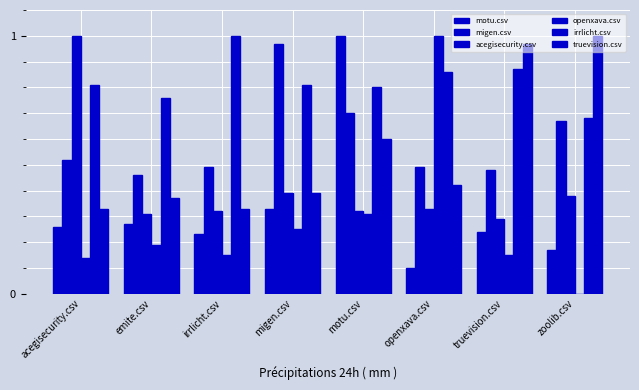

At which label does migen.csv reach its peak?

migen.csv